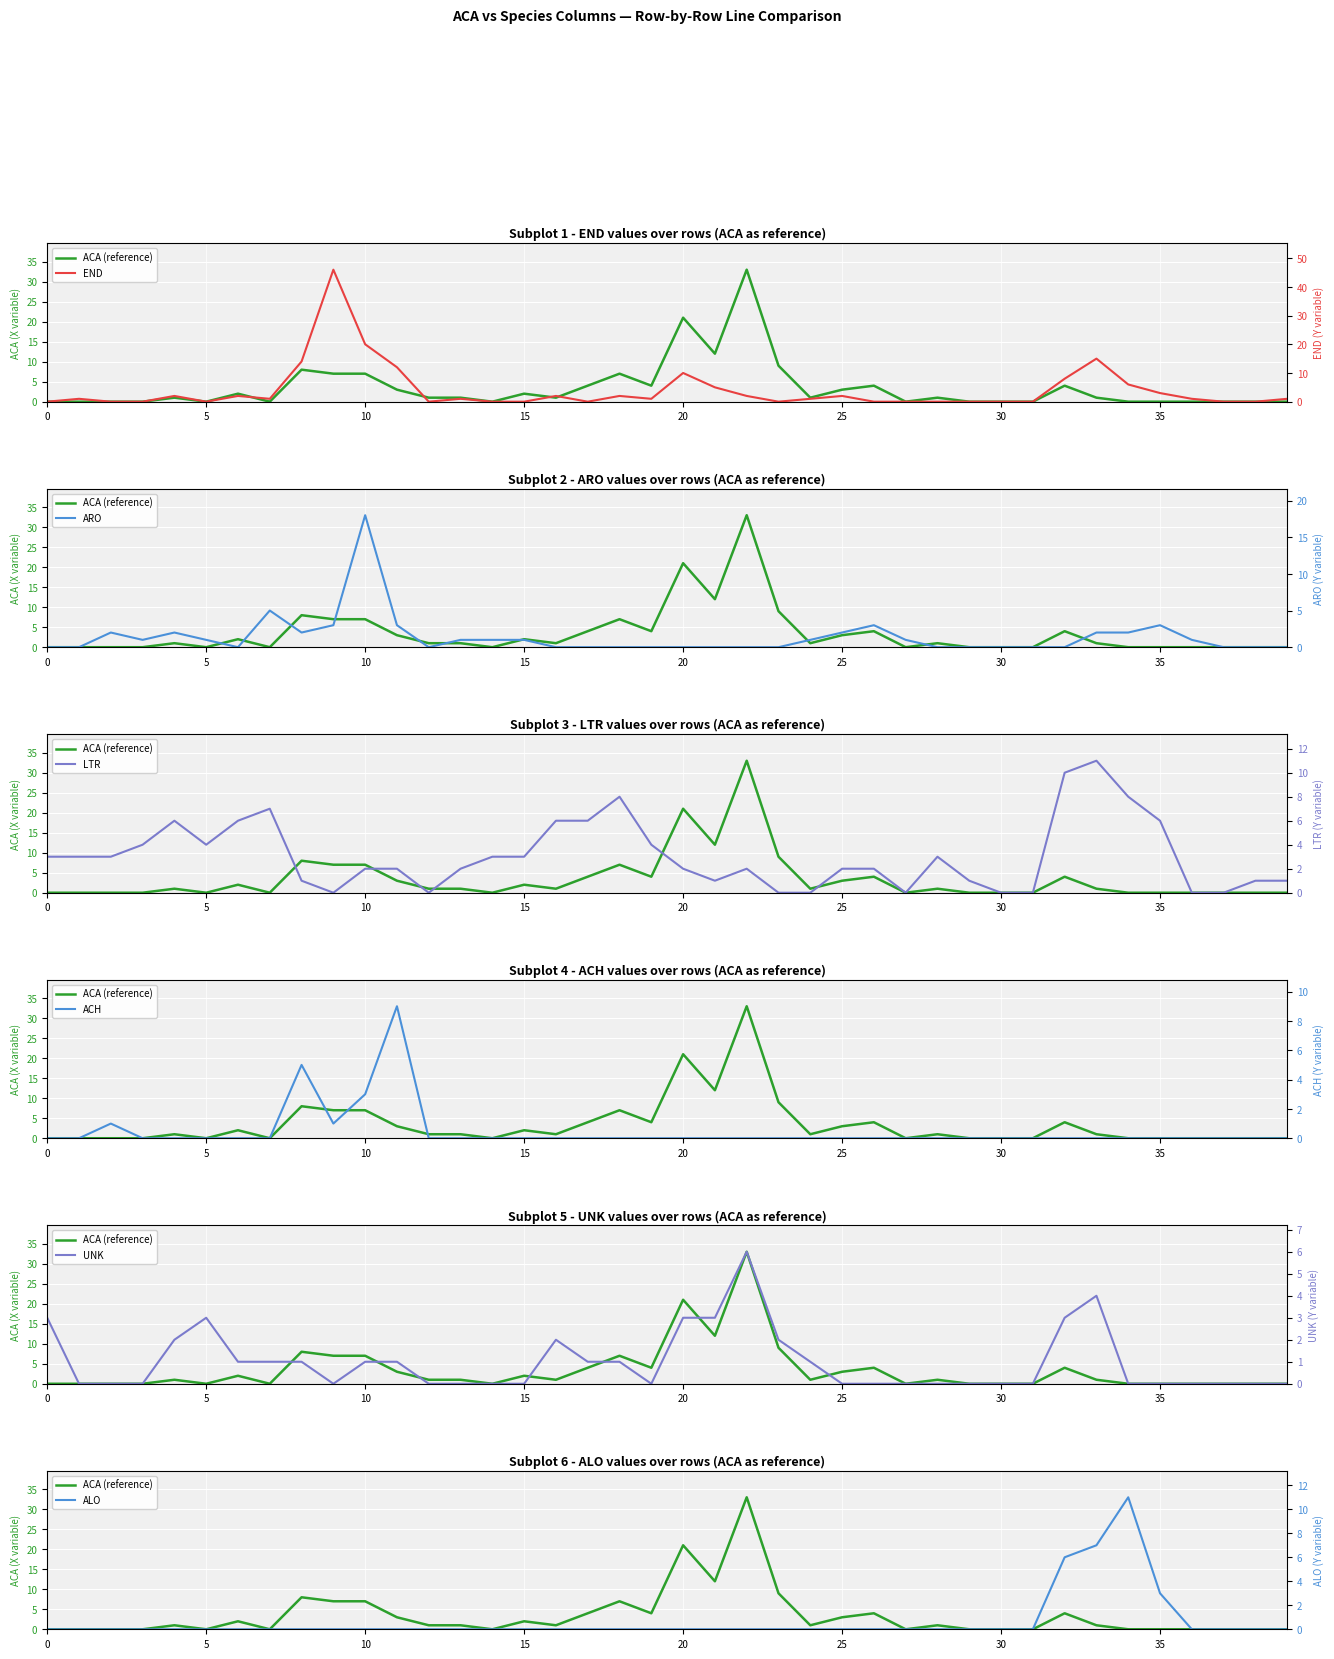

How many interior local peaks does the UNK series have?

4